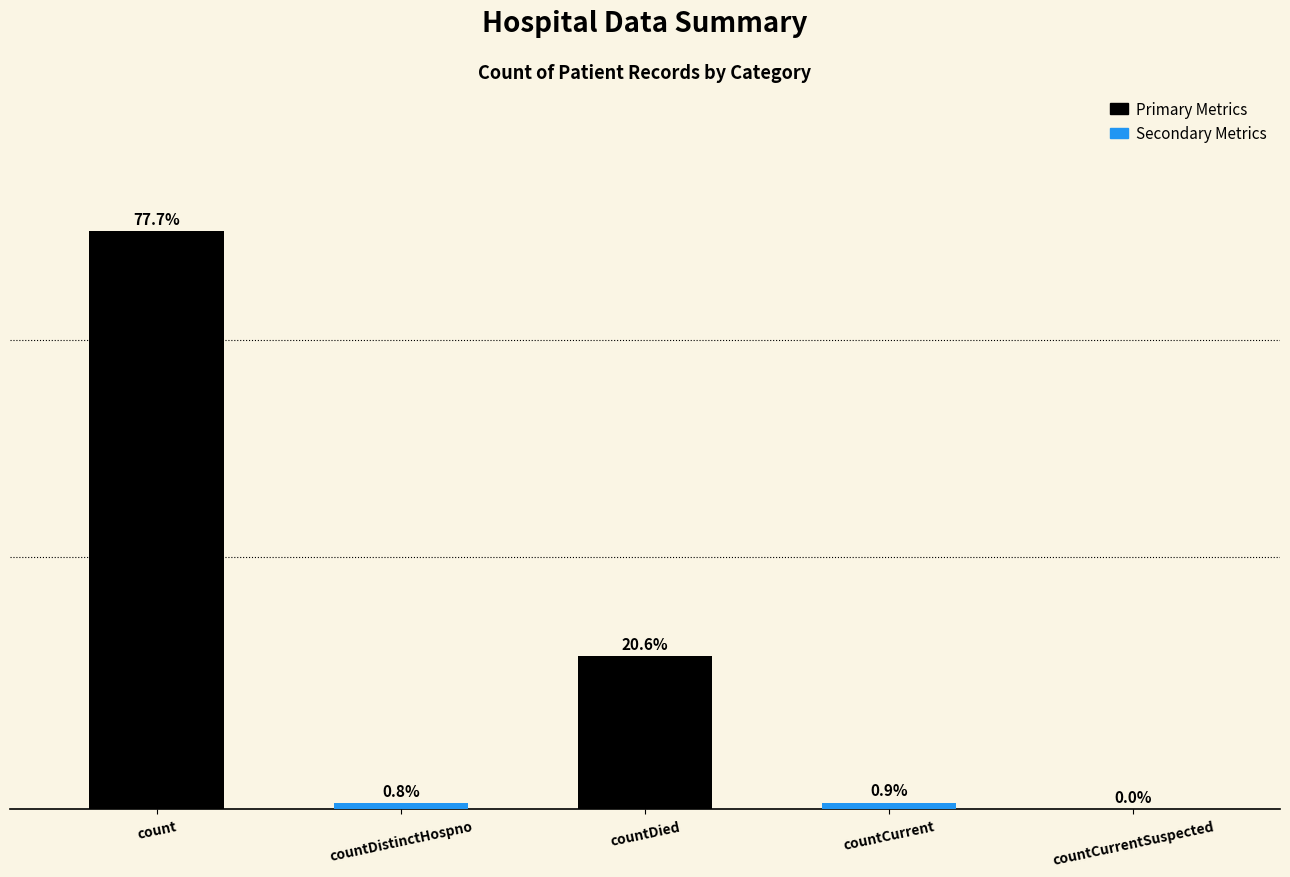

List the labels in order of value, smallest first.

countCurrentSuspected, countDistinctHospno, countCurrent, countDied, count